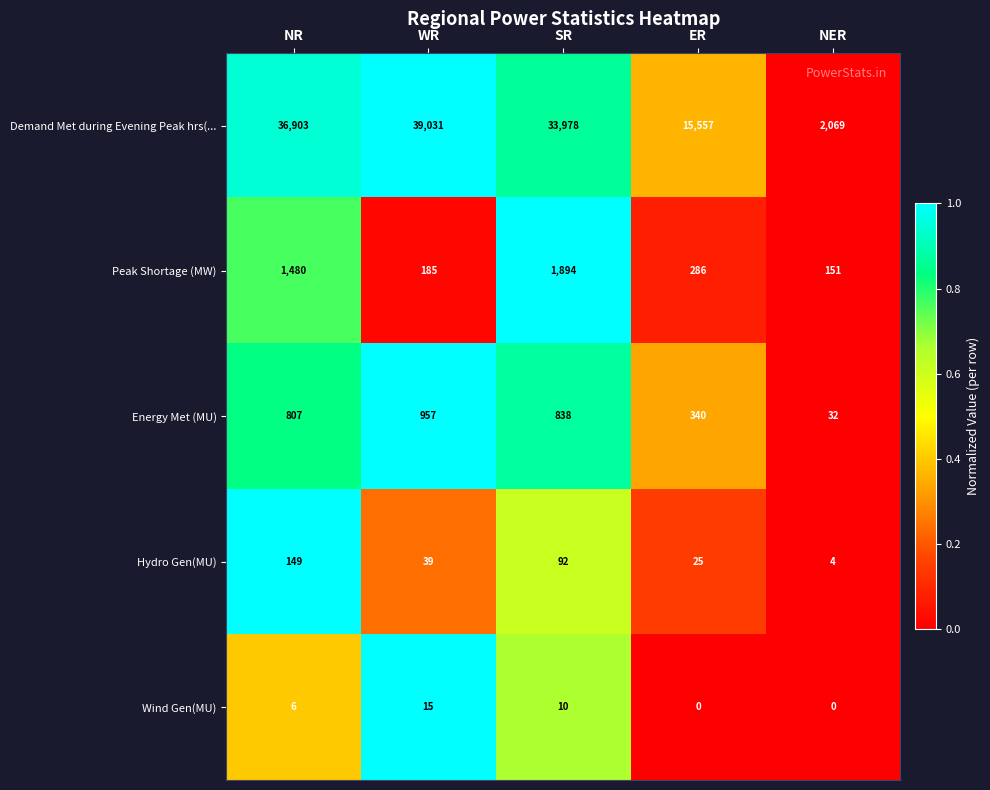

What is the difference between the highest and lowest values at NR?

36897